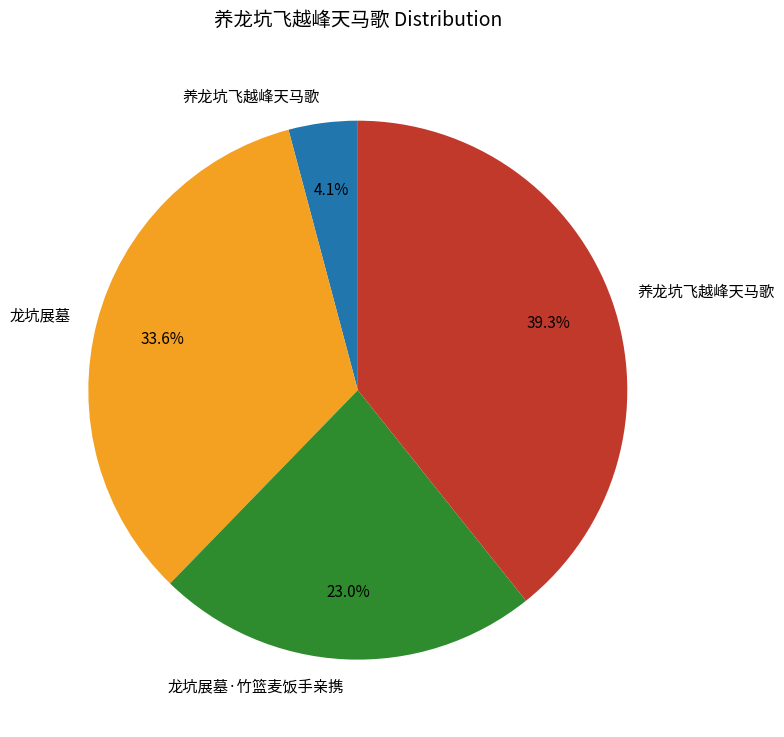

Is there any slice that represents more than half of the pie?

No